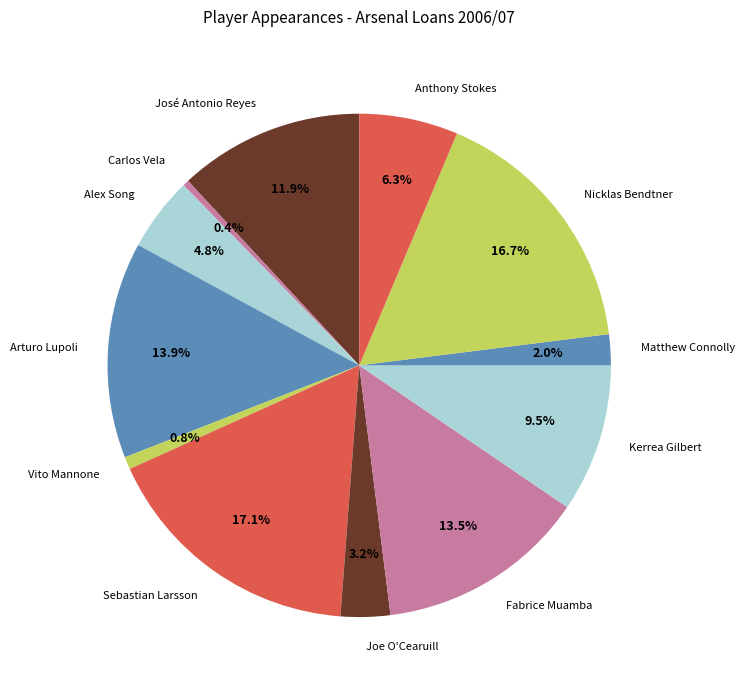

Is there a majority slice in this chart?

No